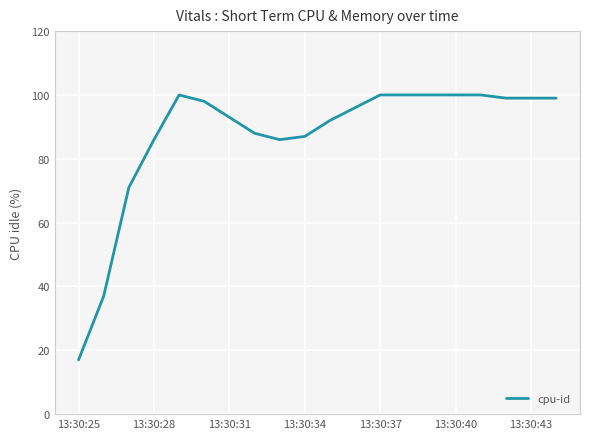

What is the minimum value shown in the chart?

17